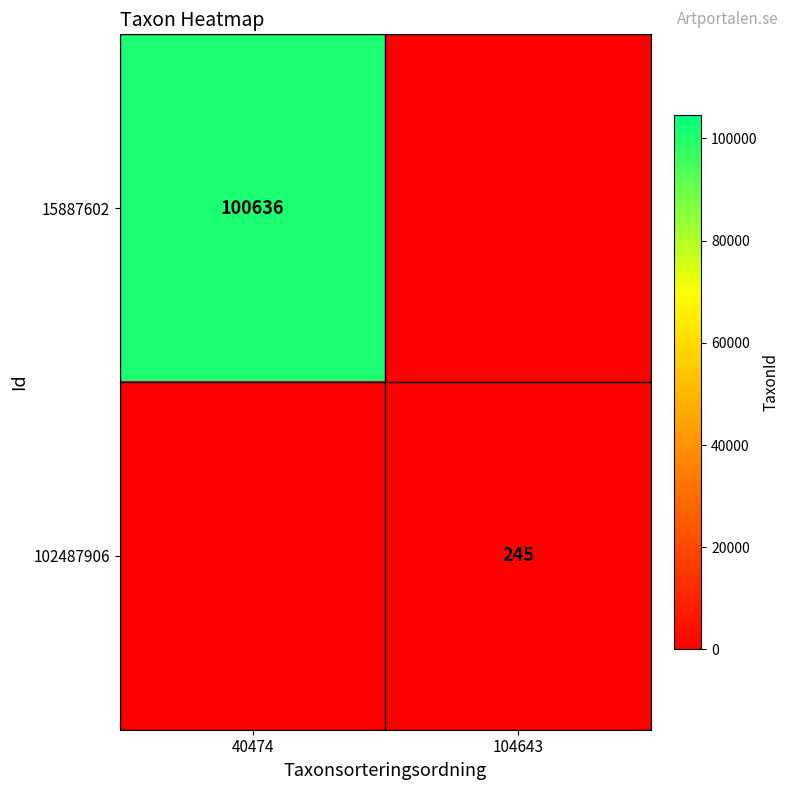

Is the value of 15887602 at 40474 greater than the value of 102487906 at 104643?

Yes